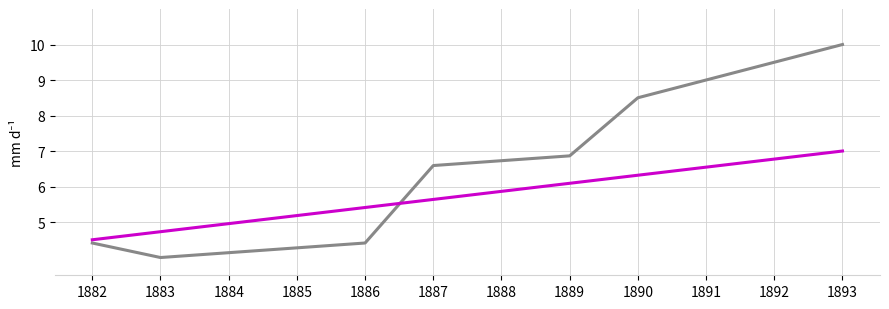

At which category does the chart reach its minimum across all series?

1883